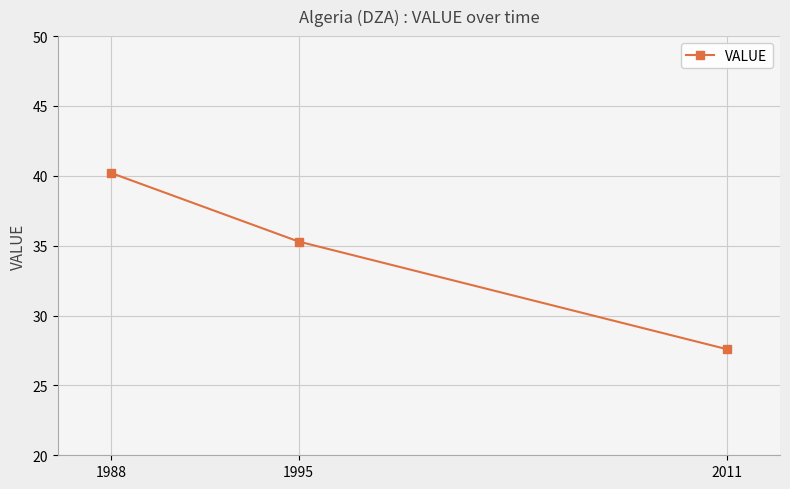

List the labels in order of value, smallest first.

2011, 1995, 1988